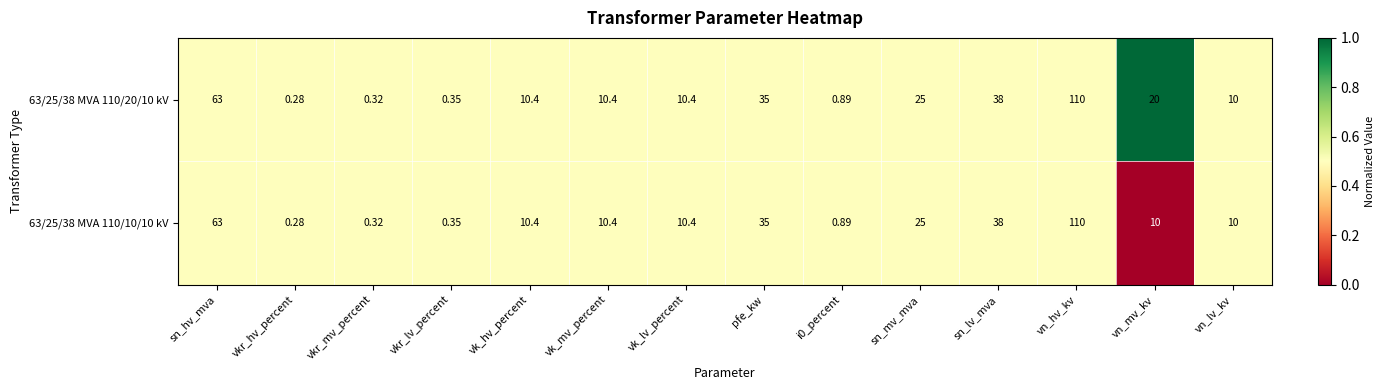

What is the total value across all series at vn_mv_kv?

30.0